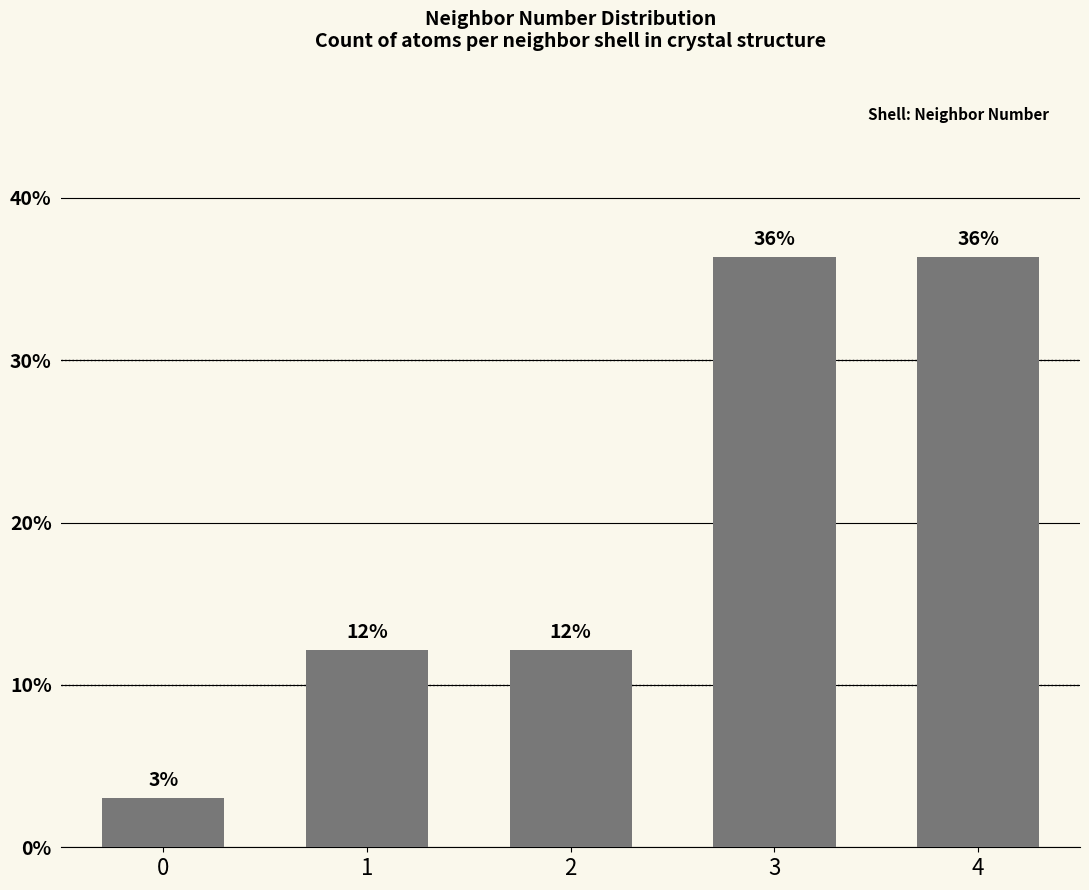

The value at 4 is 53.7. True or false?

False